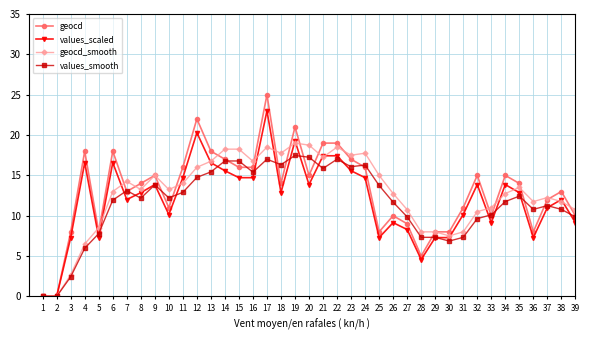

How many data points does each series have?

39